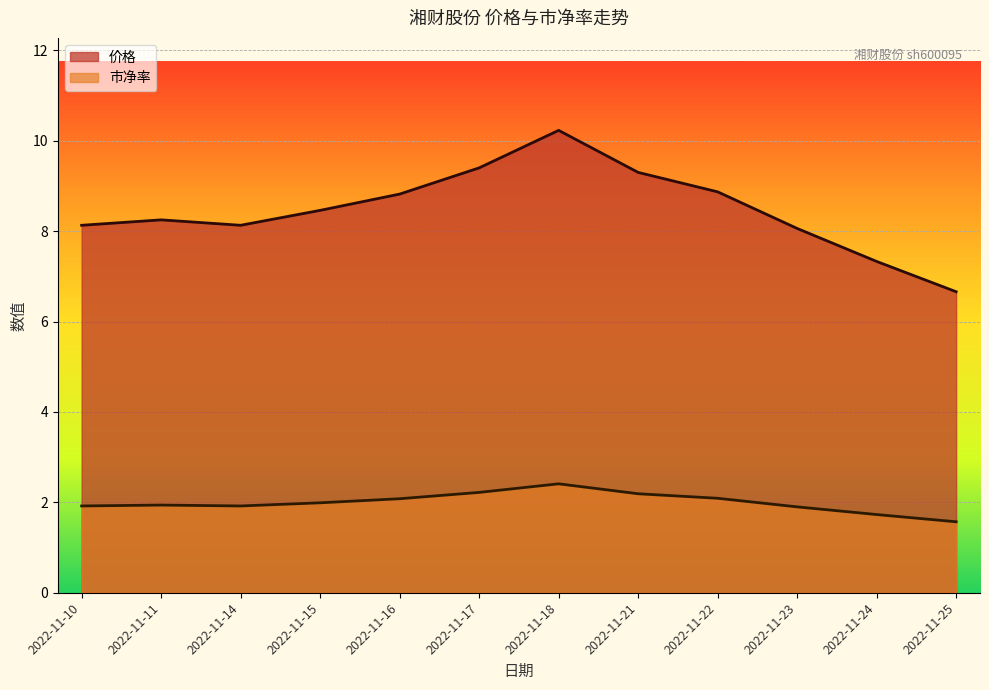

Reading left to right, extract all data points from this chart.

价格: 8.1	8.2	8.1	8.5	8.8	9.4	10.2	9.3	8.9	8.1	7.3	6.7
市净率: 1.9	1.9	1.9	2.0	2.1	2.2	2.4	2.2	2.1	1.9	1.7	1.6